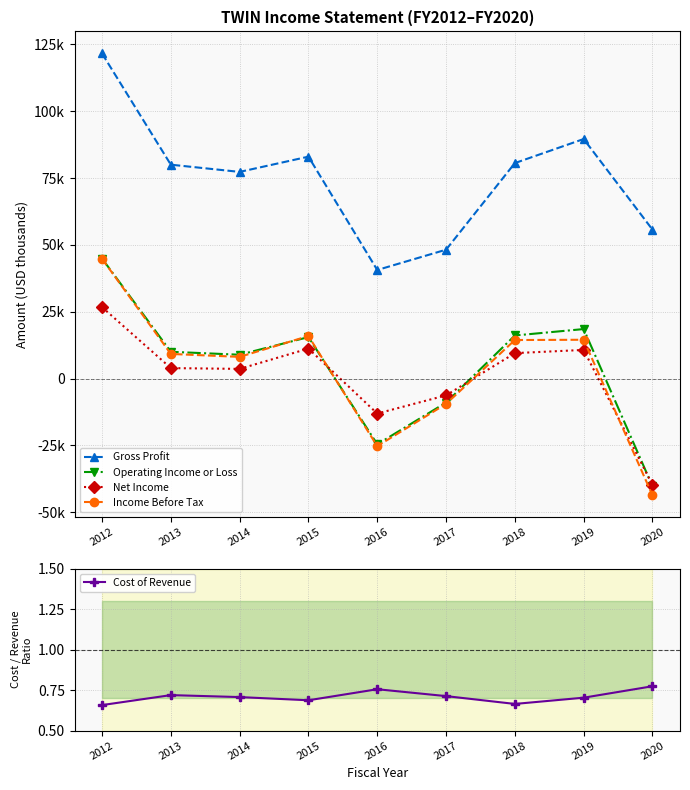

Is the value of Income Before Tax at 2012 greater than the value of Cost of Revenue at 2017?

Yes